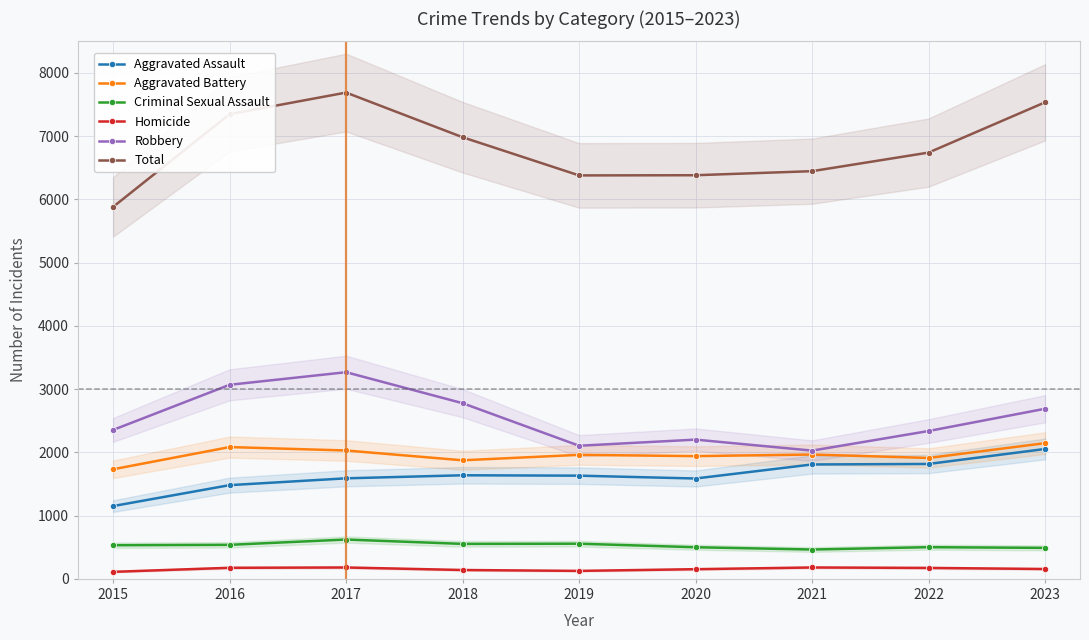

True or false: Criminal Sexual Assault and Homicide cross at least once.

False